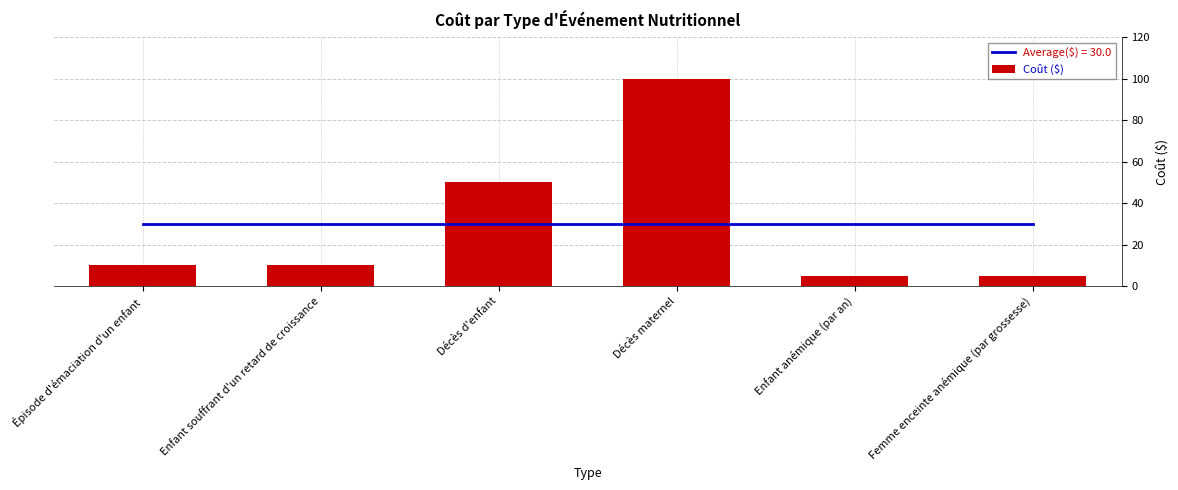

What is the sum of all values?

180